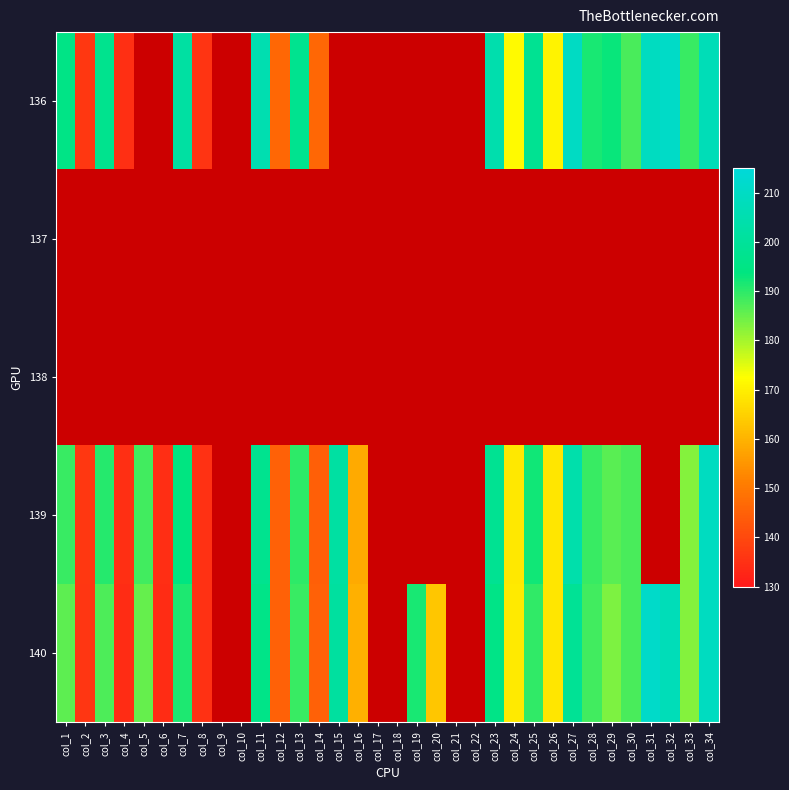

Rank the series by their average value, from highest to lowest.

136, 137, 138, 139, 140